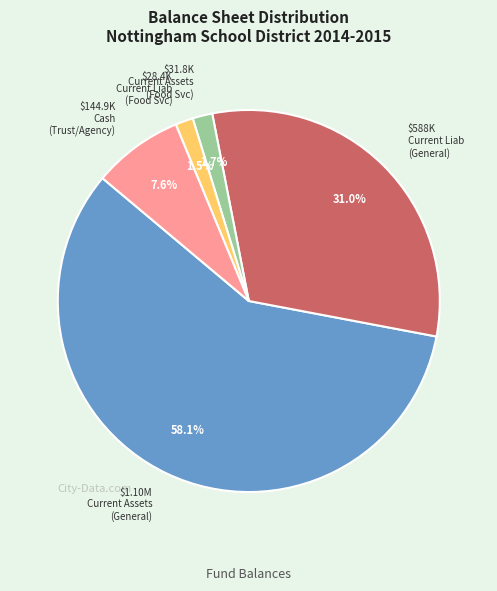

Is there any slice that represents more than half of the pie?

Yes